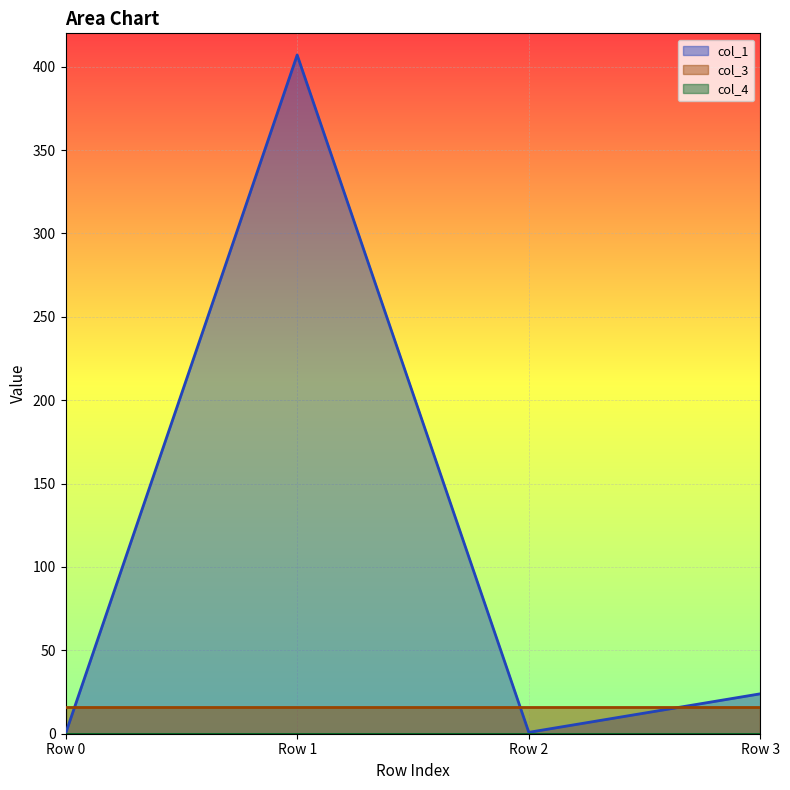

Which series ends up on top after the final intersection of col_3 and col_1?

col_1